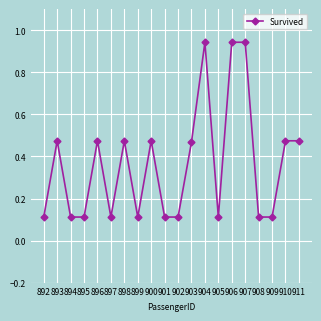

The value at 900 is 0.6. True or false?

False